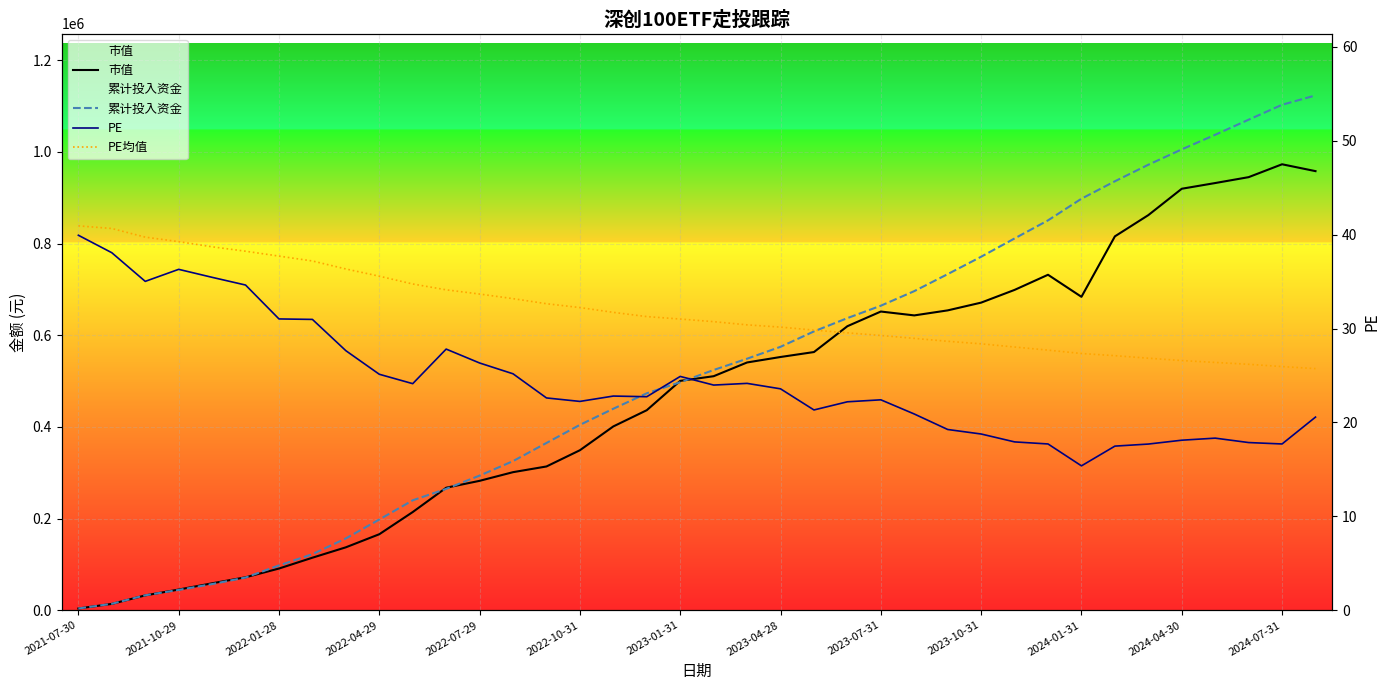

At how many categories does at least one series exceed 1029486?

4